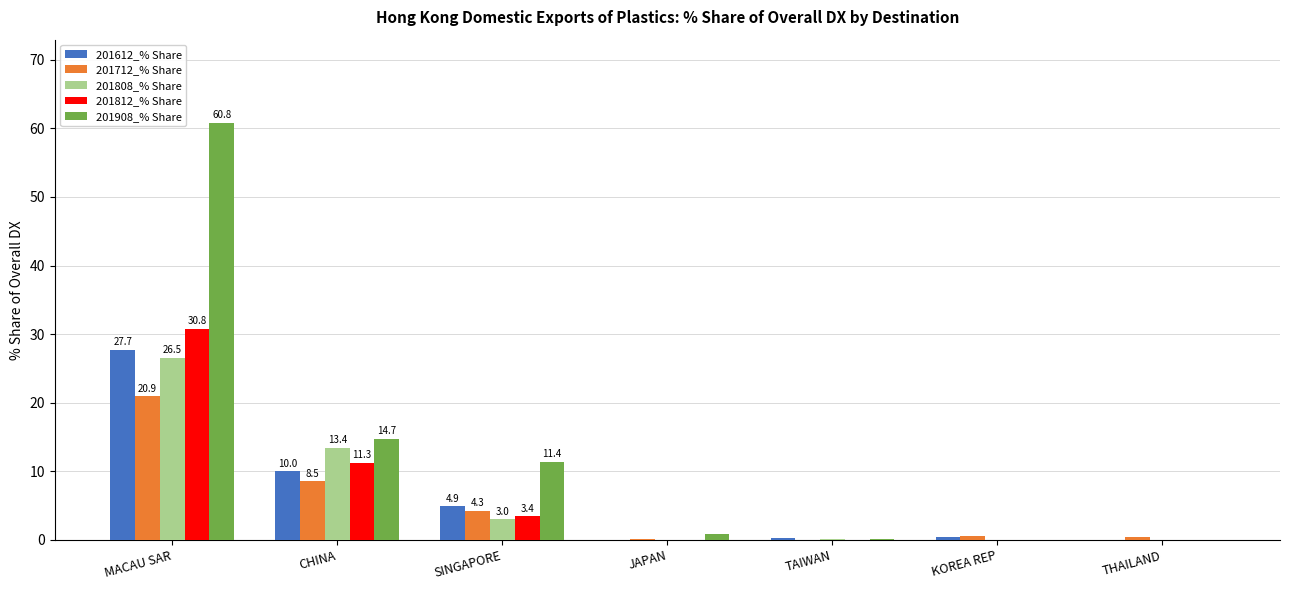

Is the value of 201712_% Share at TAIWAN greater than the value of 201808_% Share at SINGAPORE?

No